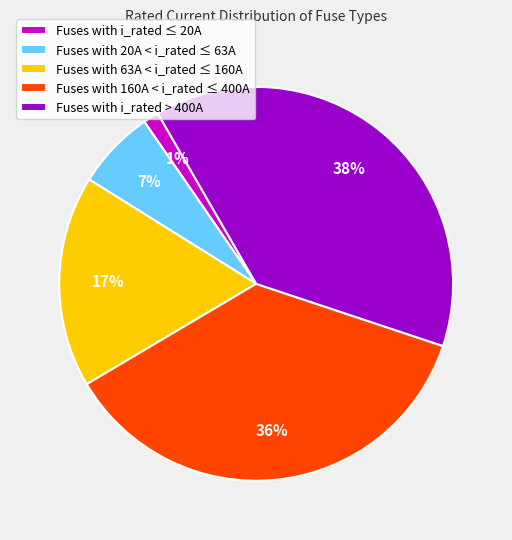

How many segments does this pie chart have?

5